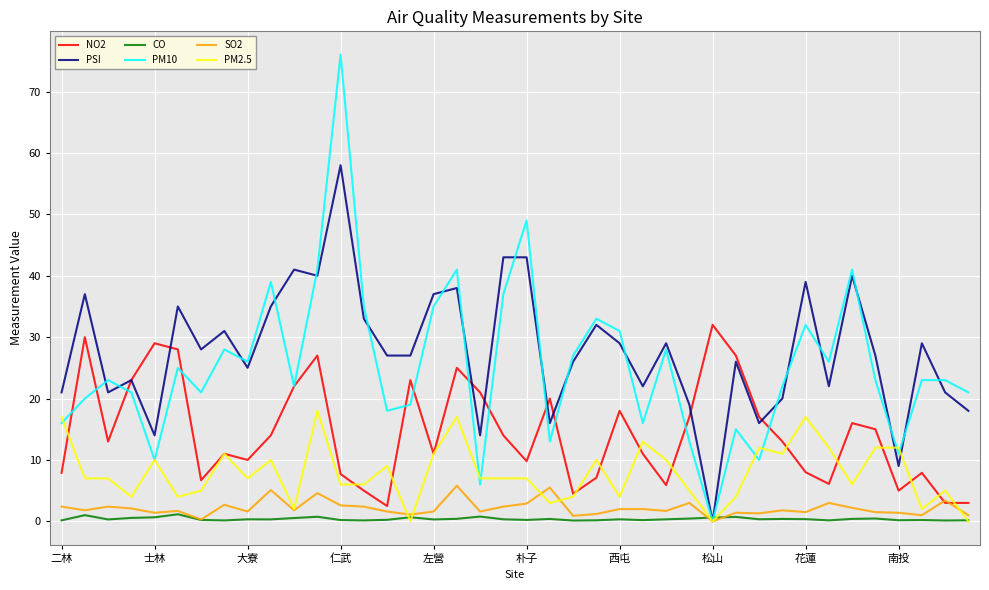

What is the highest value of the PSI series?

58.0